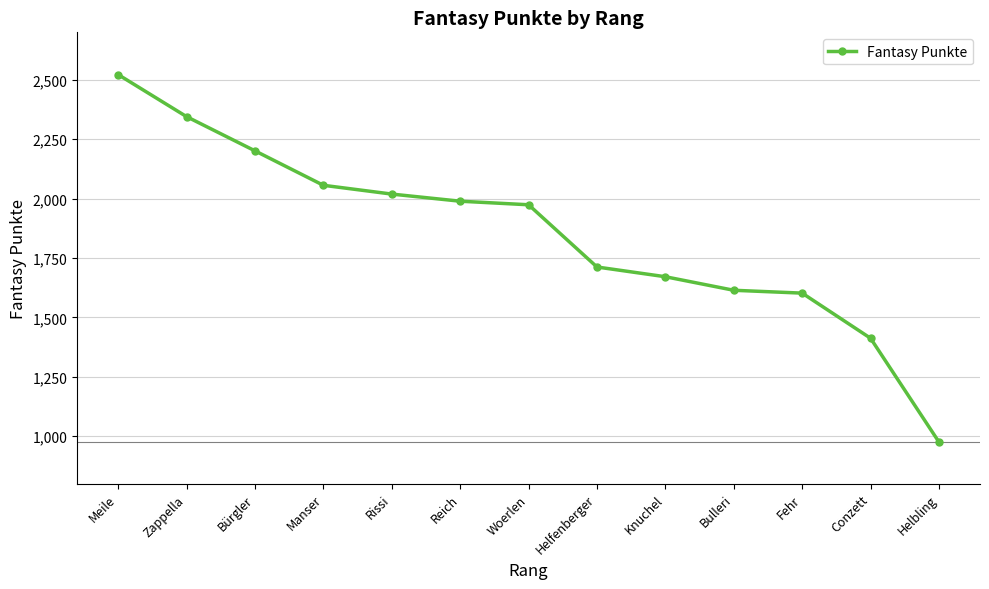

What is the average value?

1853